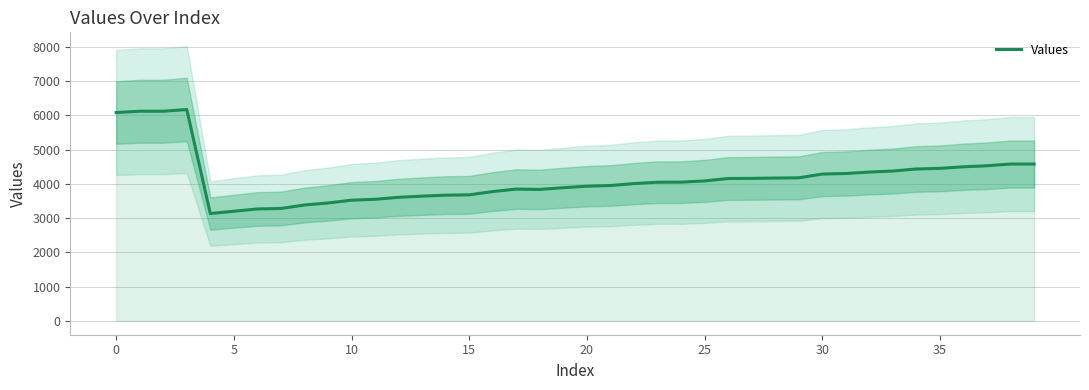

The chart shows a value of 3436 at 0. True or false?

False